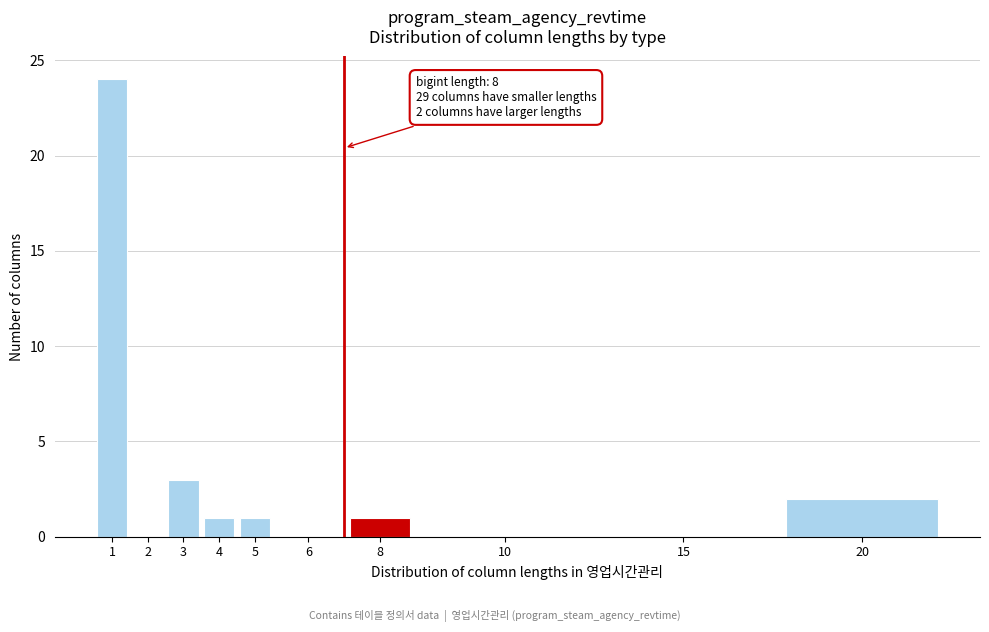

Reading left to right, extract all data points from this chart.

1=24	2=0	3=3	4=1	5=1	6=0	8=1	10=0	15=0	20=2